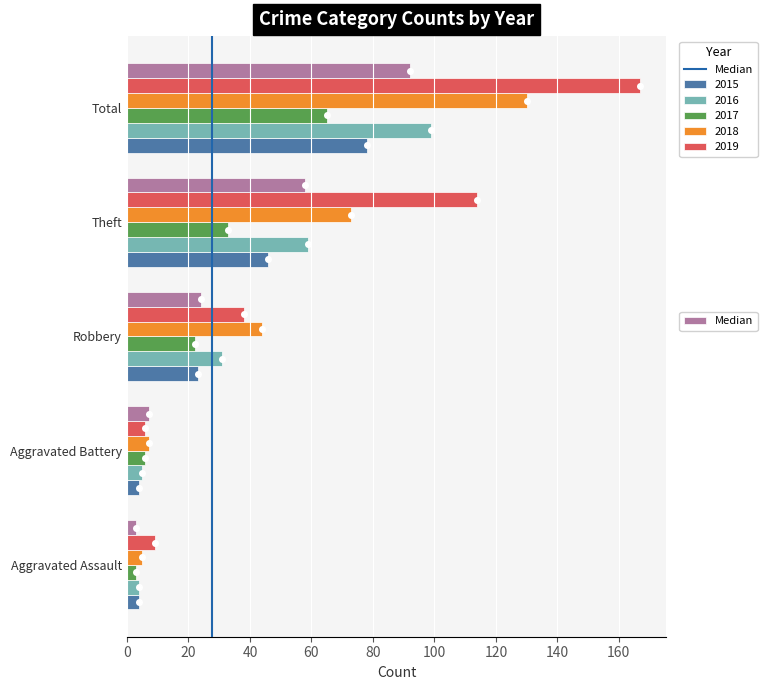

What is the maximum value shown in the chart?

167